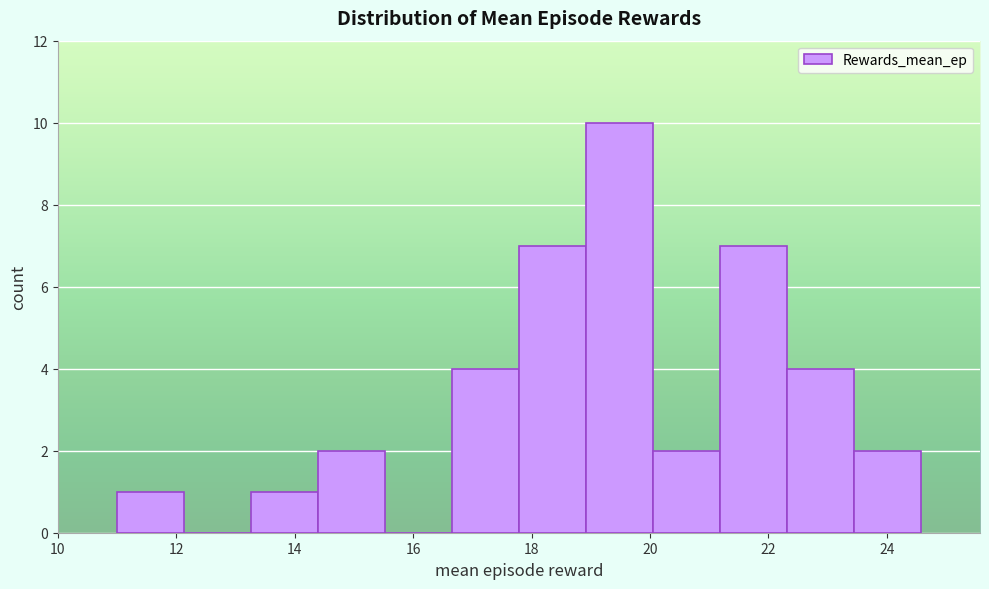

How tall is the bar that spans 22.4 to 23.4 on the x-axis? Neither the bar edges nor the heights are printed on the chart, so give them approximately, as read against the axes.

4